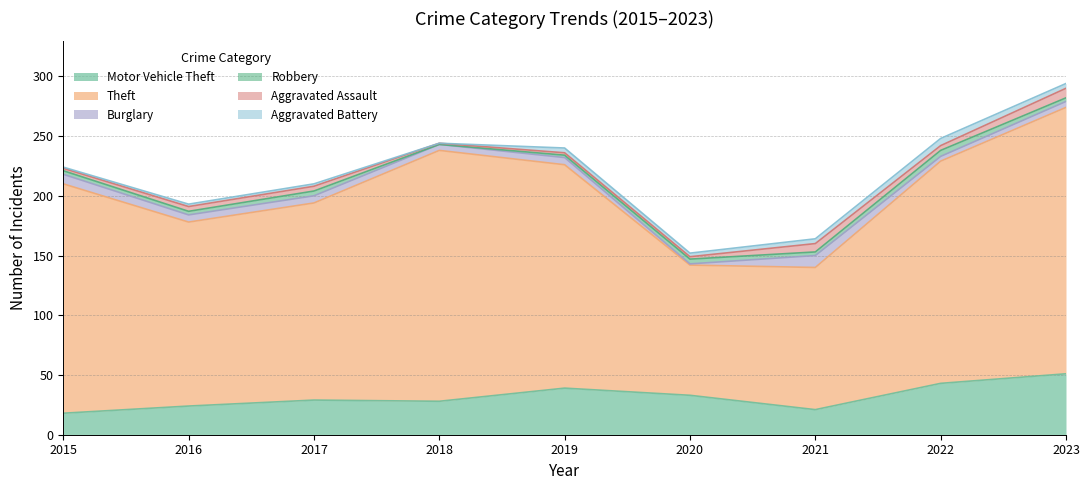

What value does the Robbery series have at 2019?

2